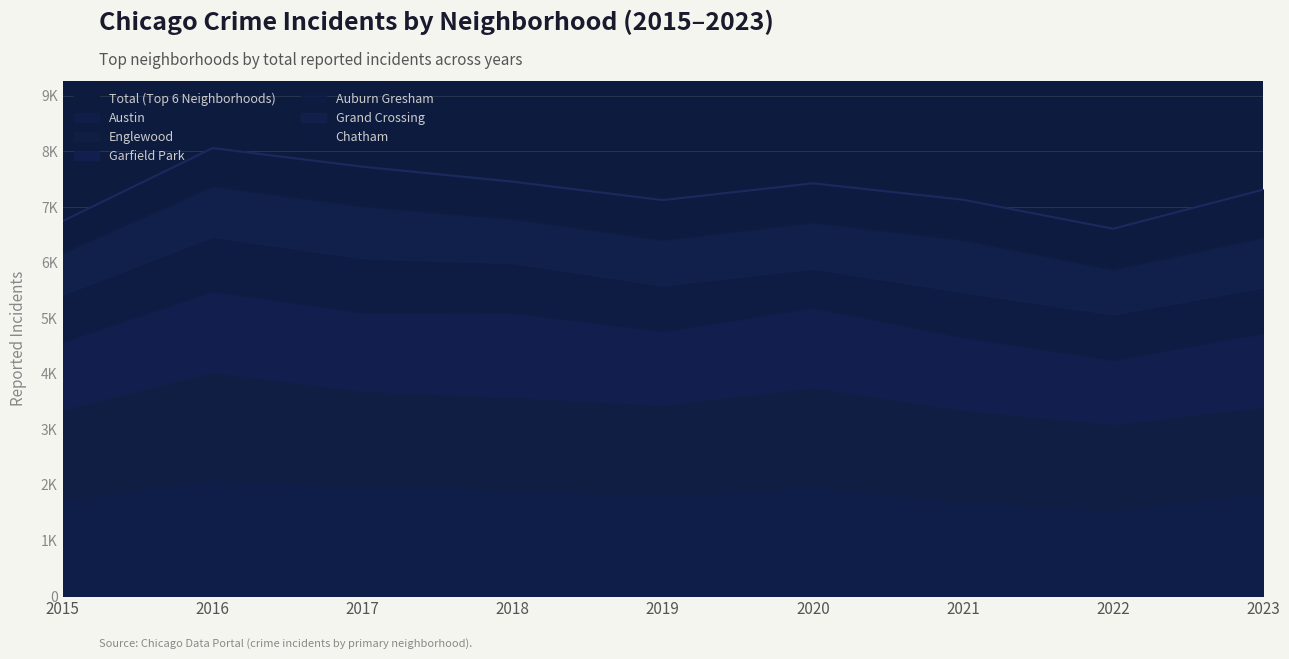

What is the value of the Austin point at the 9th from the left?

1852